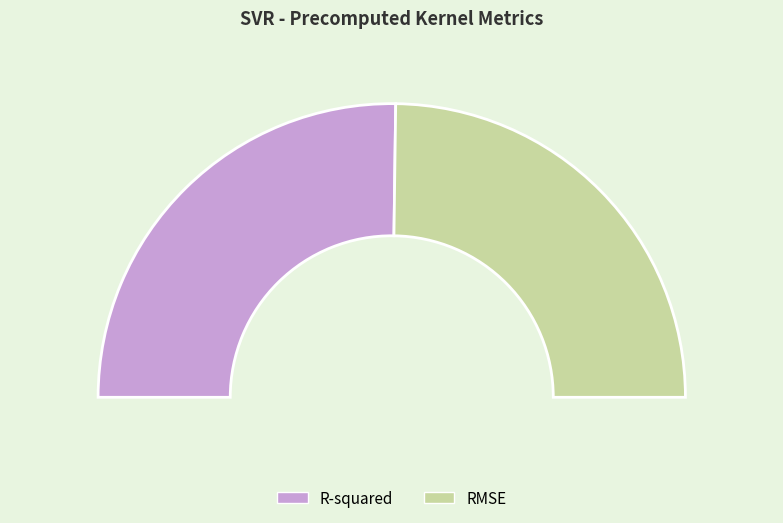

Which category has the smallest portion of the pie?

RMSE